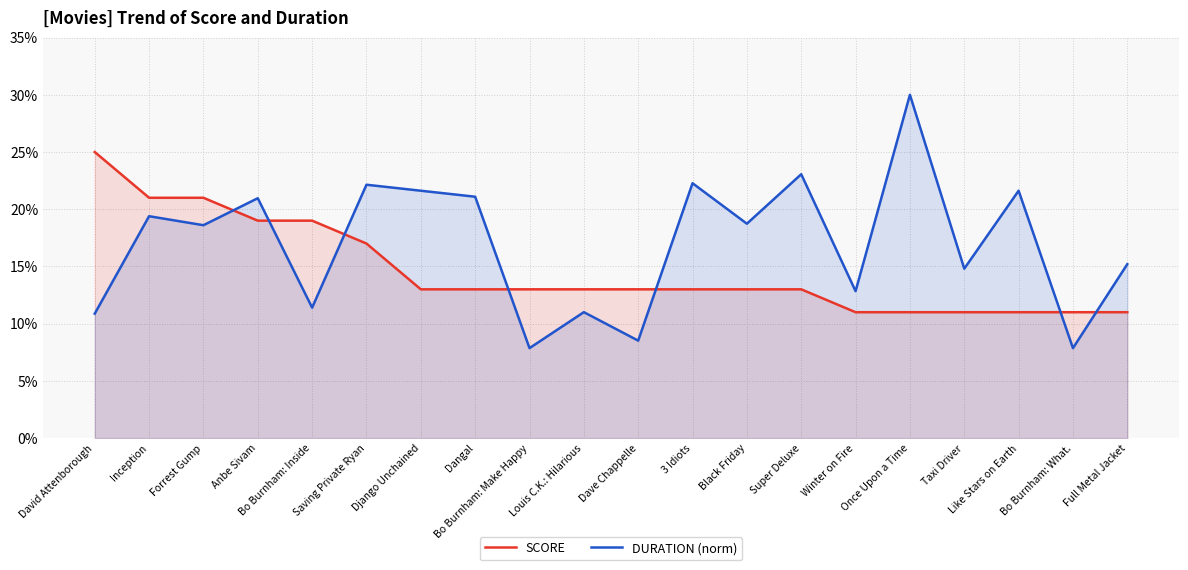

Between Dangal and Once Upon a Time, which series saw the biggest shift?

DURATION (norm)